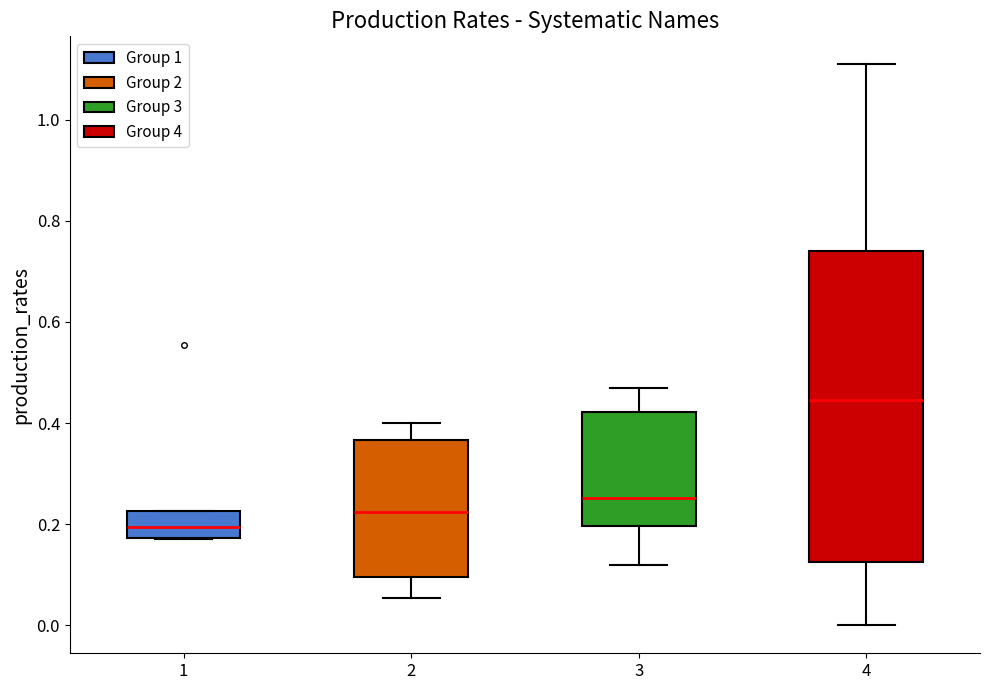

Which box is the tallest, from its lower edge to its upper edge?

4